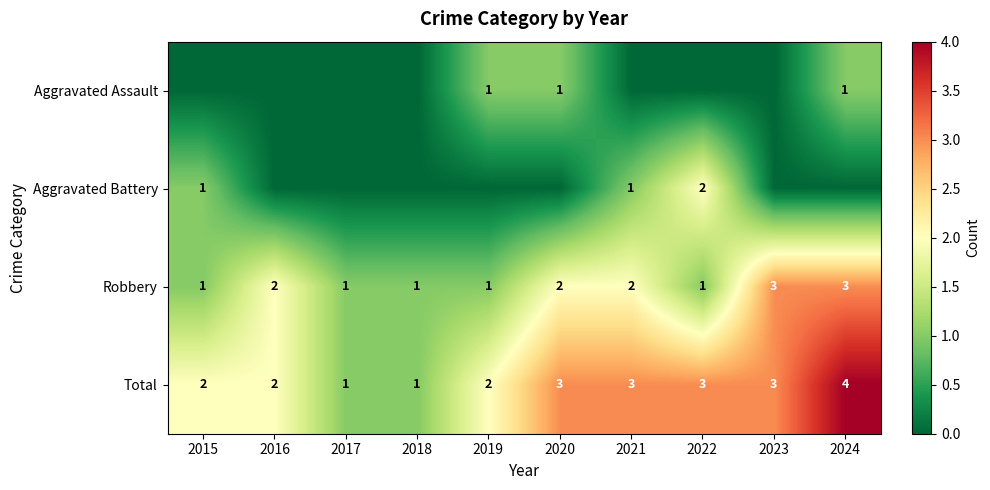

Is the value of Total at 2018 greater than the value of Robbery at 2023?

No